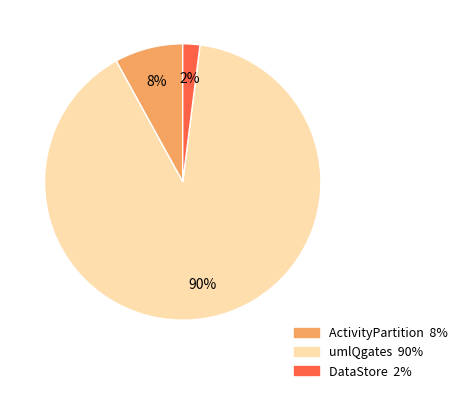

To the nearest percent, what is the average slice percentage?

33%